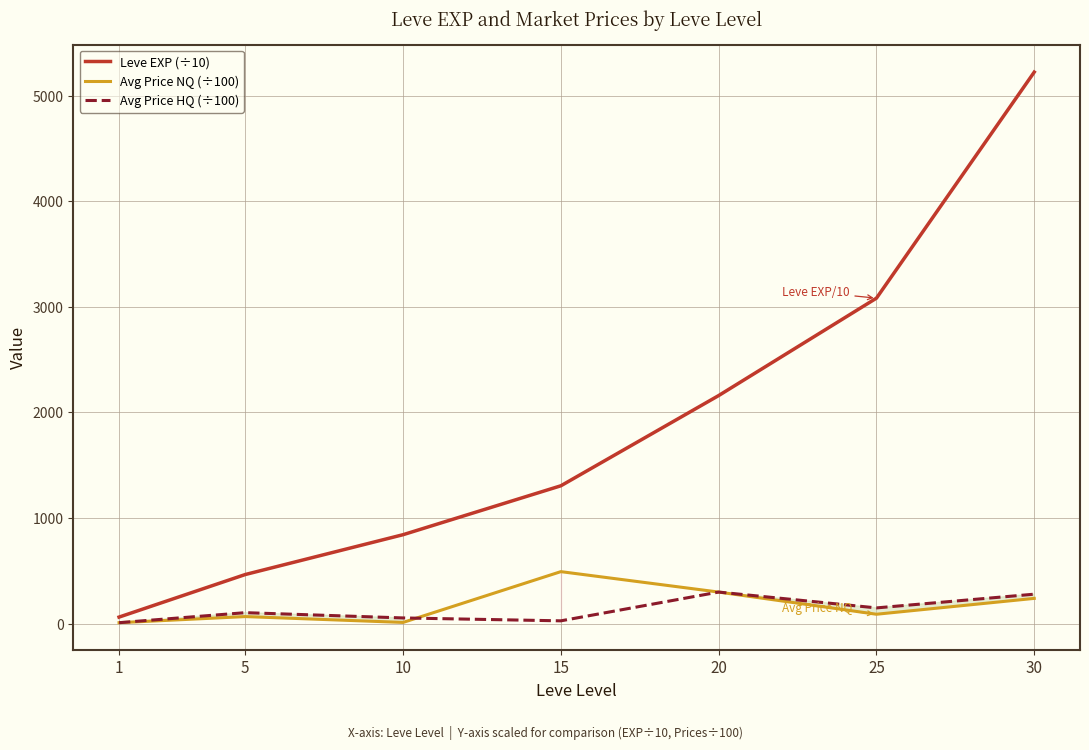

The value of Avg Price HQ (÷100) at 20 is 299.9. True or false?

True